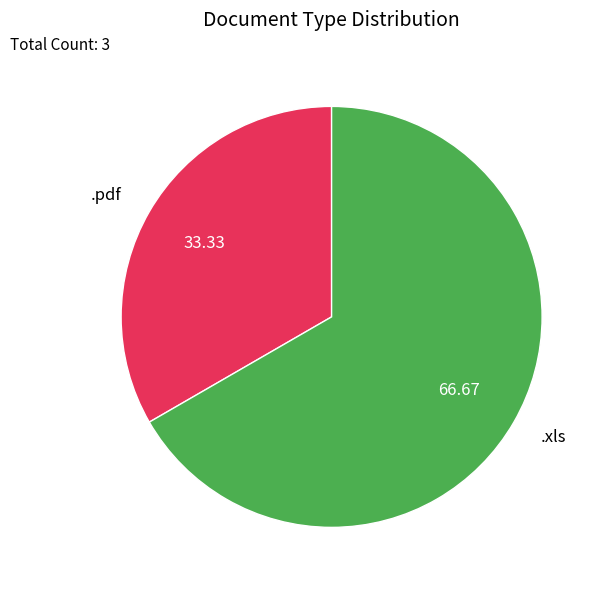

Does .pdf represent more than half of the total?

No